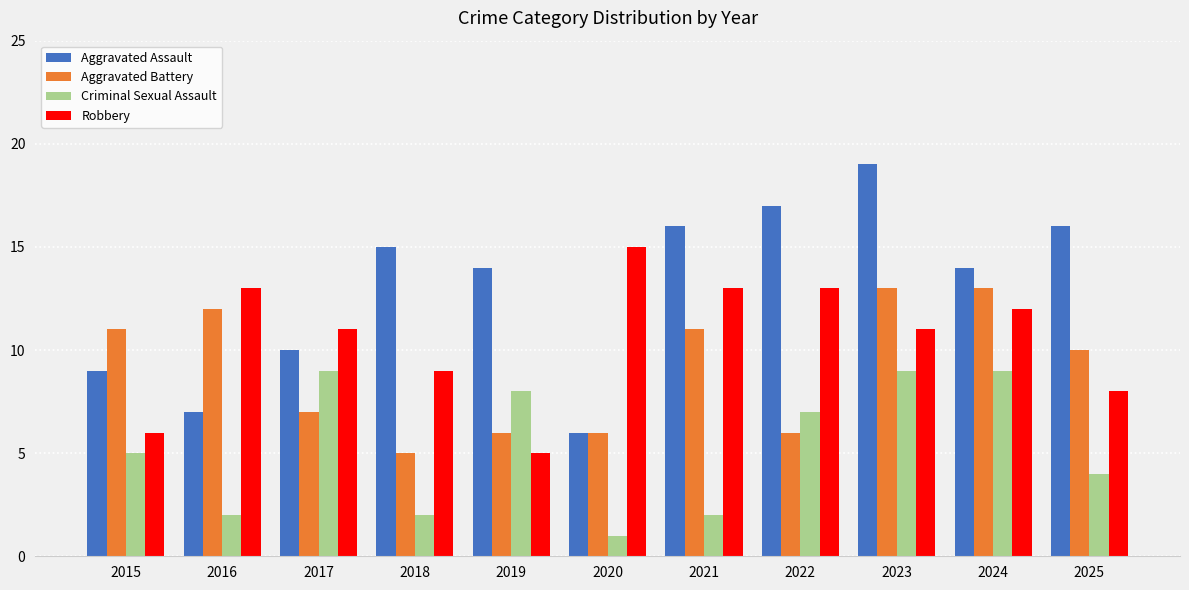

How many distinct data groups are displayed?

4